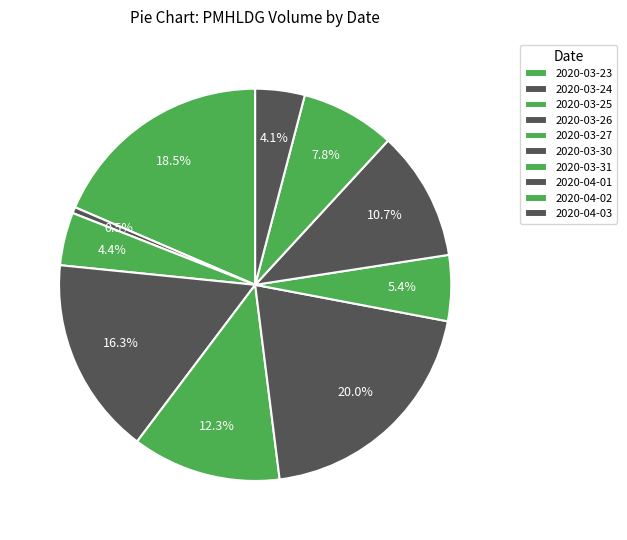

Count the number of slices in the pie.

10